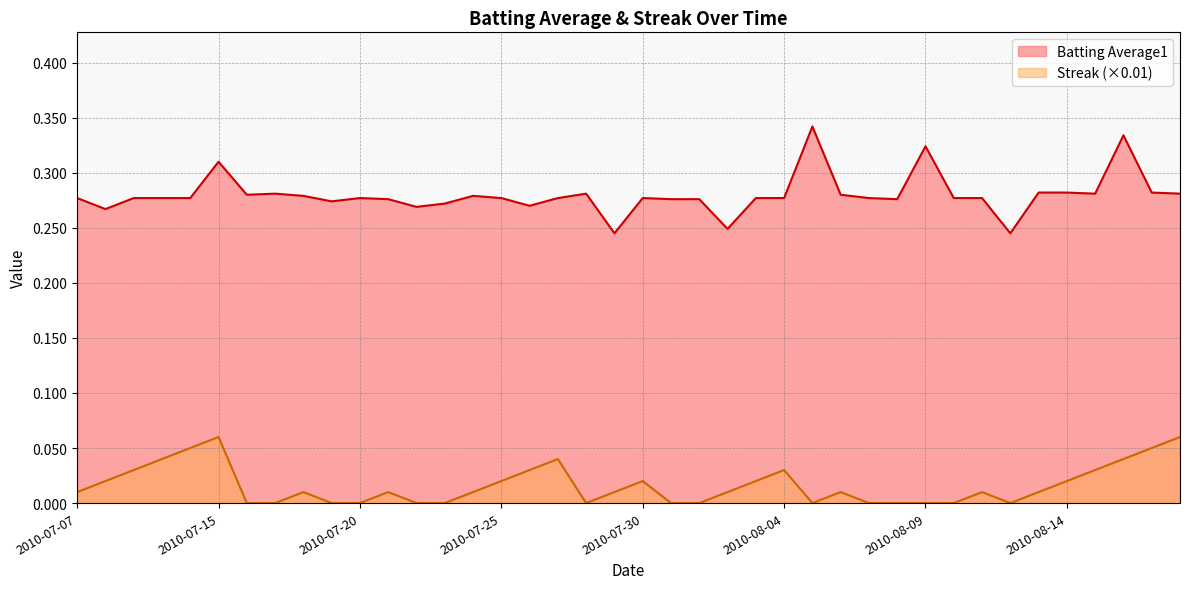

At 2010-07-27, list the series in order from smallest to largest.

Streak, Batting Average1